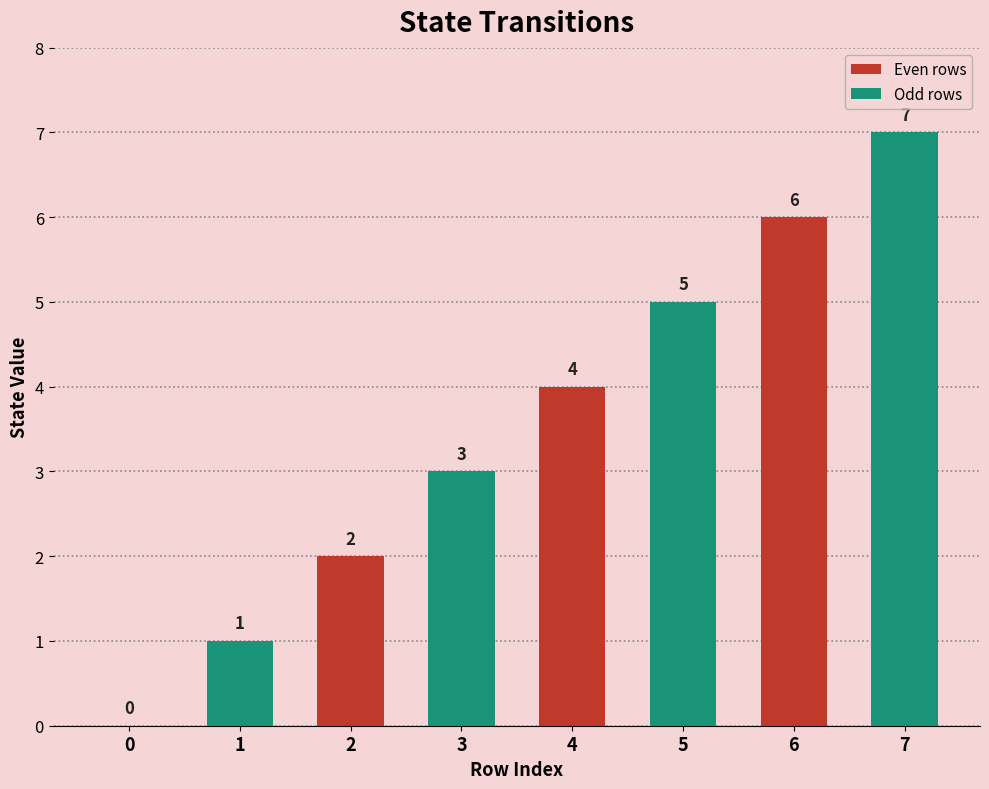

Does the chart contain stacked bars?

No